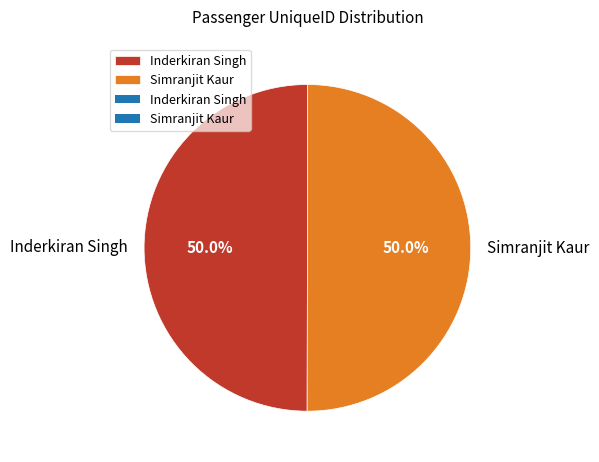

To the nearest percent, what is the combined percentage of Inderkiran Singh and Simranjit Kaur?

100%